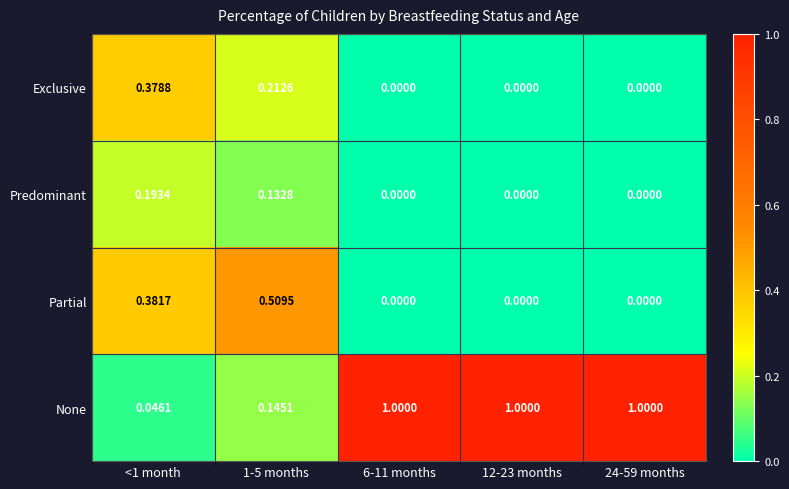

Is the value of Exclusive at 12-23 months greater than the value of Partial at <1 month?

No